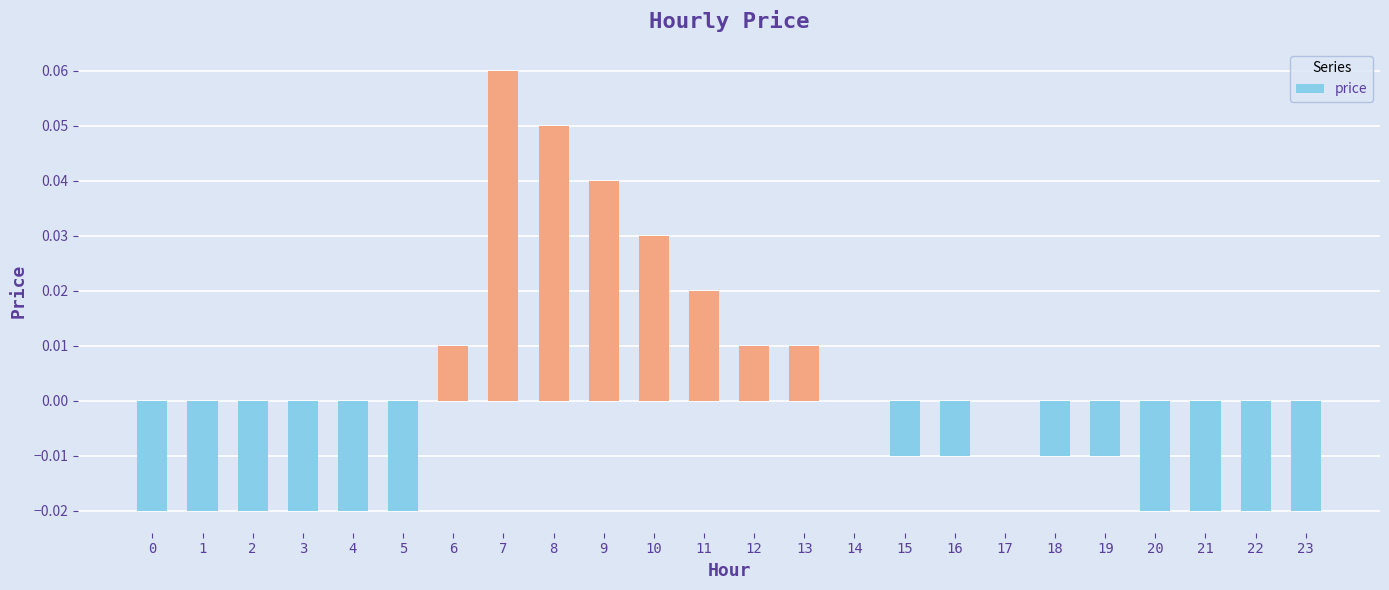

Are the bars grouped side by side (vs. stacked)?

No